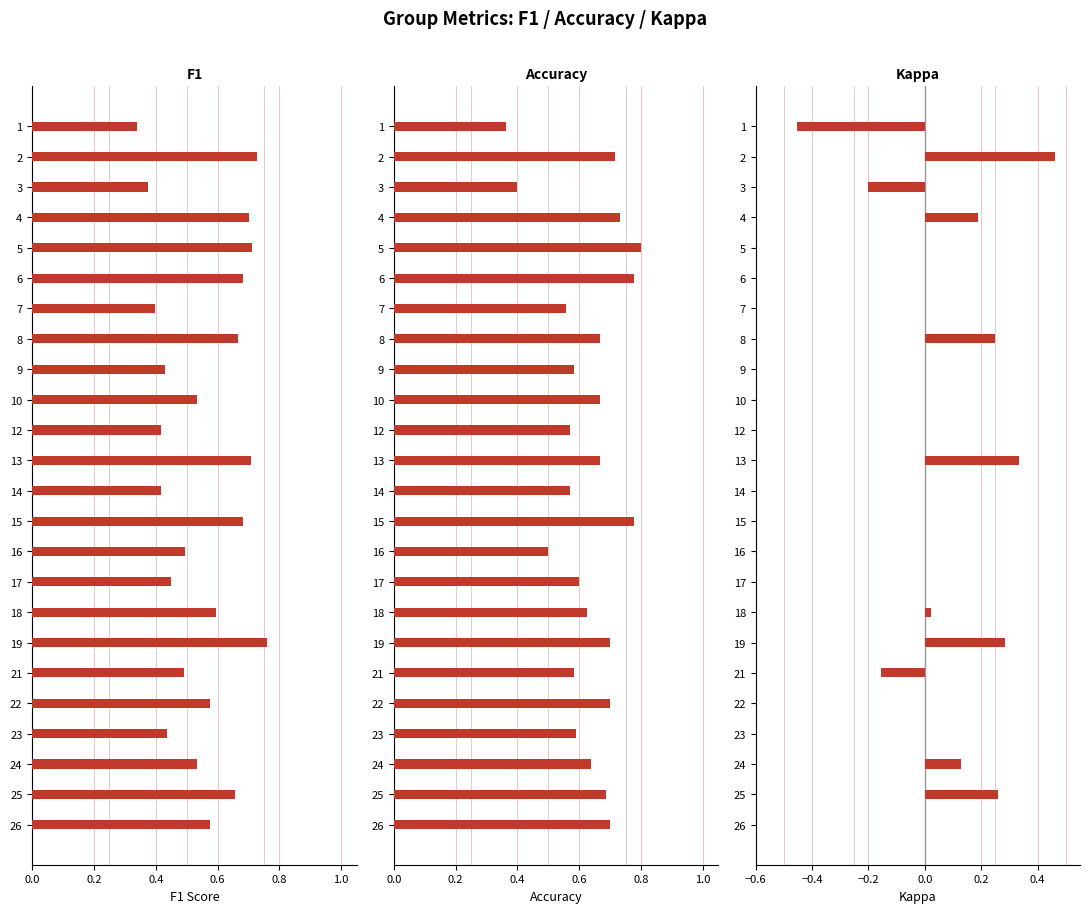

Which series has the largest total across all categories?

accuracy